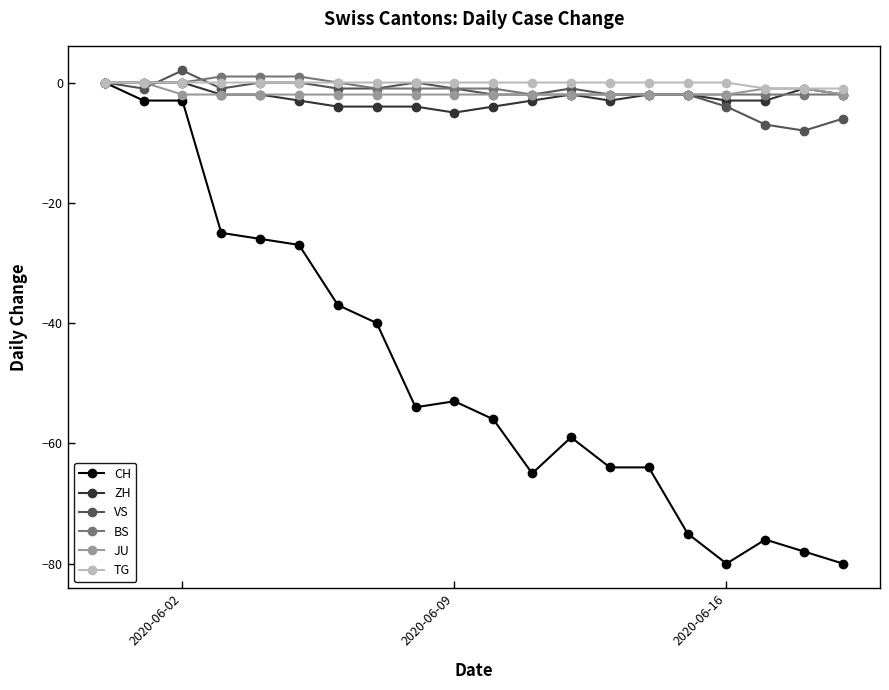

What are all the series names shown in the legend?

CH, ZH, VS, BS, JU, TG